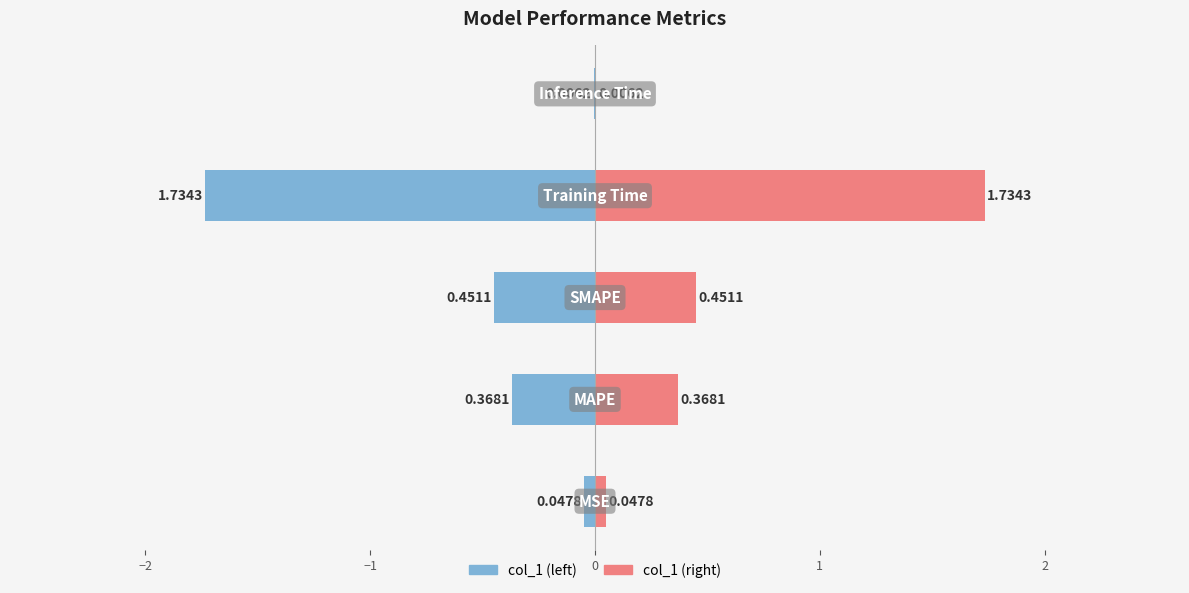

Is it true that the value at Inference Time is 0.0?

False